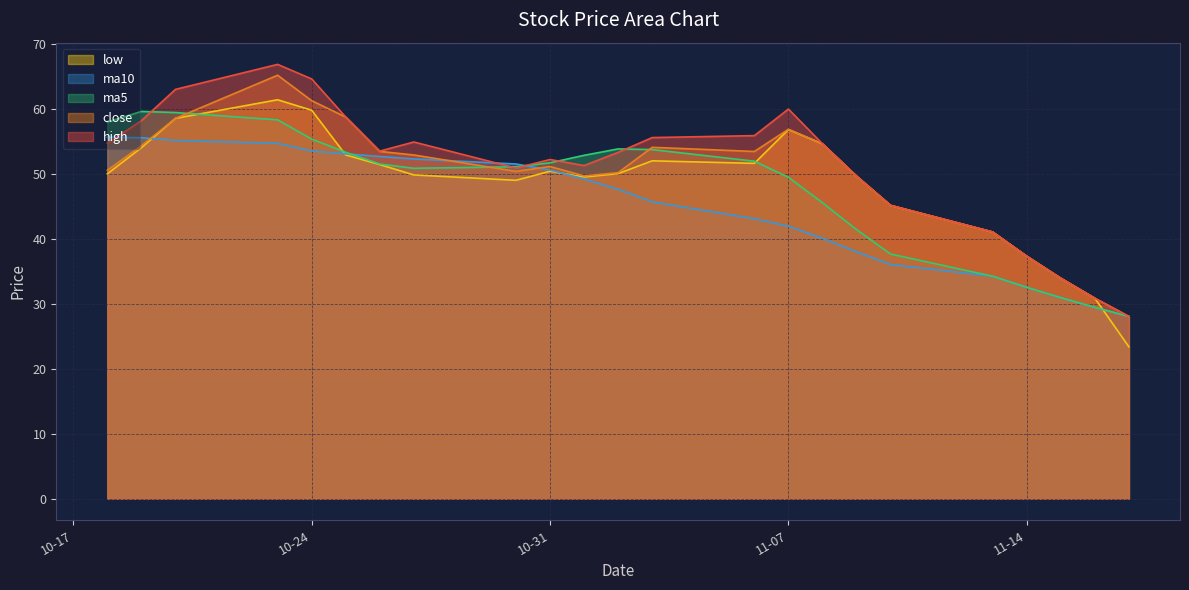

What is the maximum value shown in the chart?

66.8